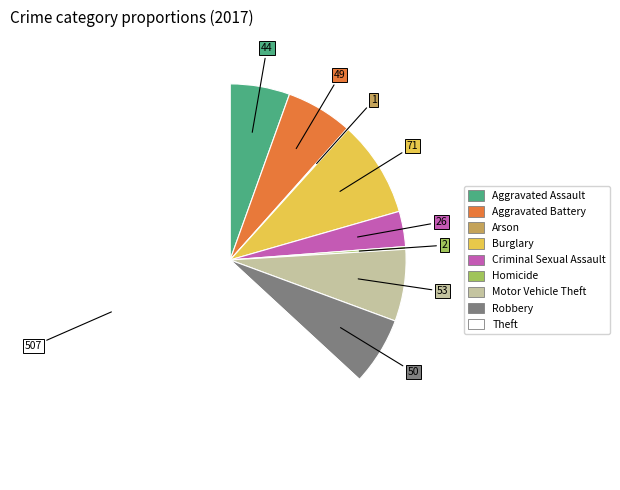

Do Aggravated Assault and Criminal Sexual Assault together represent more than half of the pie?

No